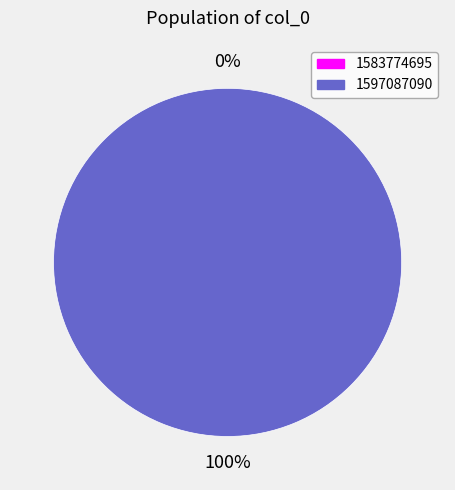

The 1583774695 slice represents 0% of the pie. True or false?

True